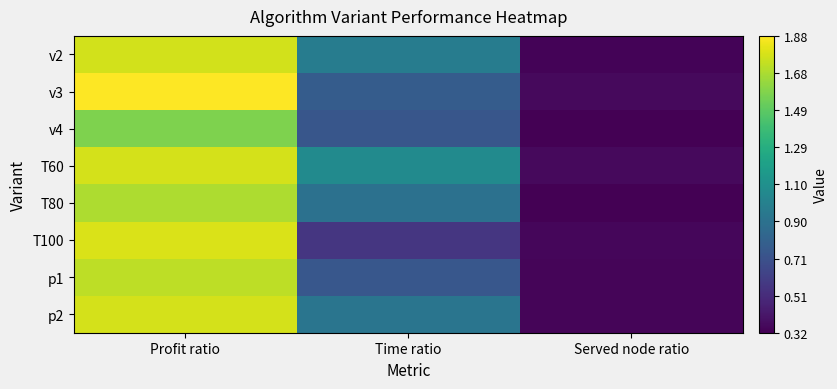

Between Time ratio and Served node ratio, which series saw the biggest shift?

T60